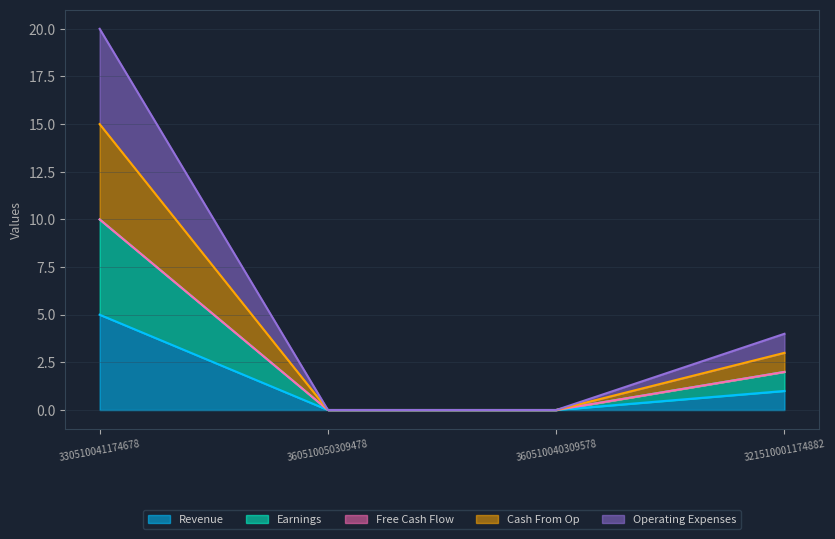

Count the Cash From Op values in the range 0 to 10.

4